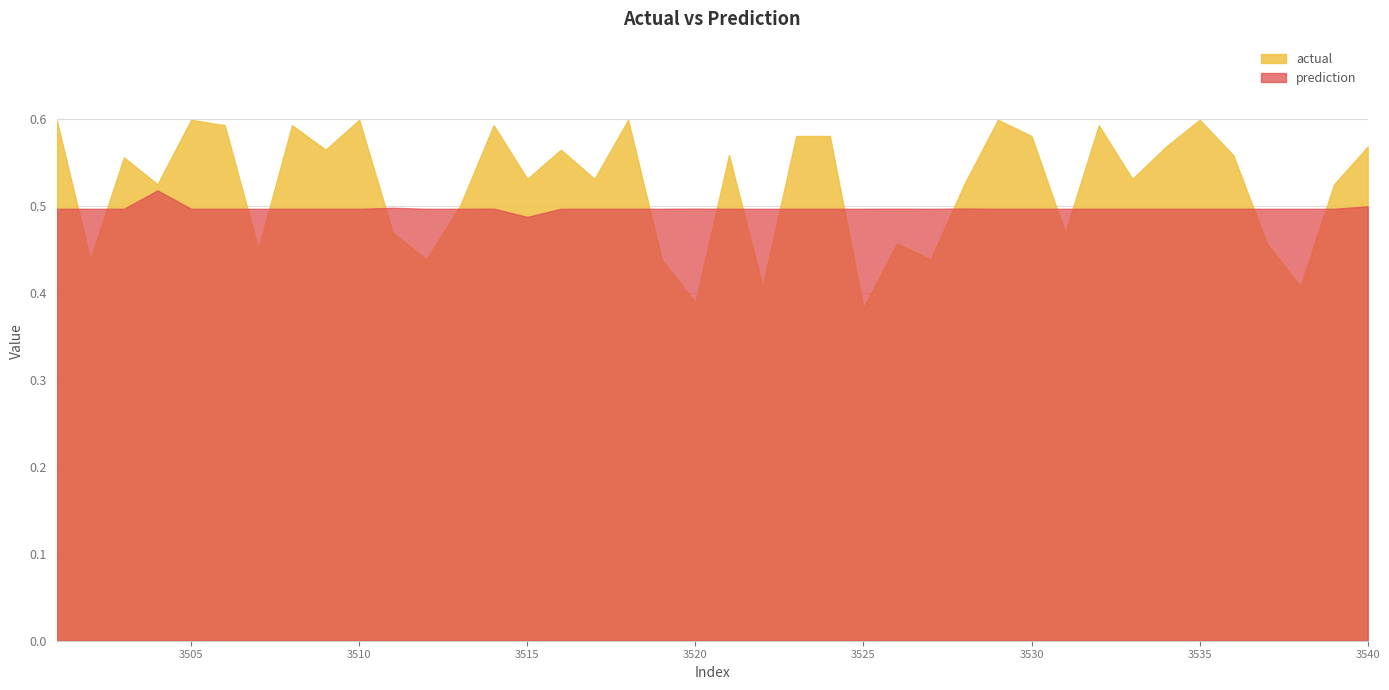

The value of actual at 3513 is 0.5. True or false?

True